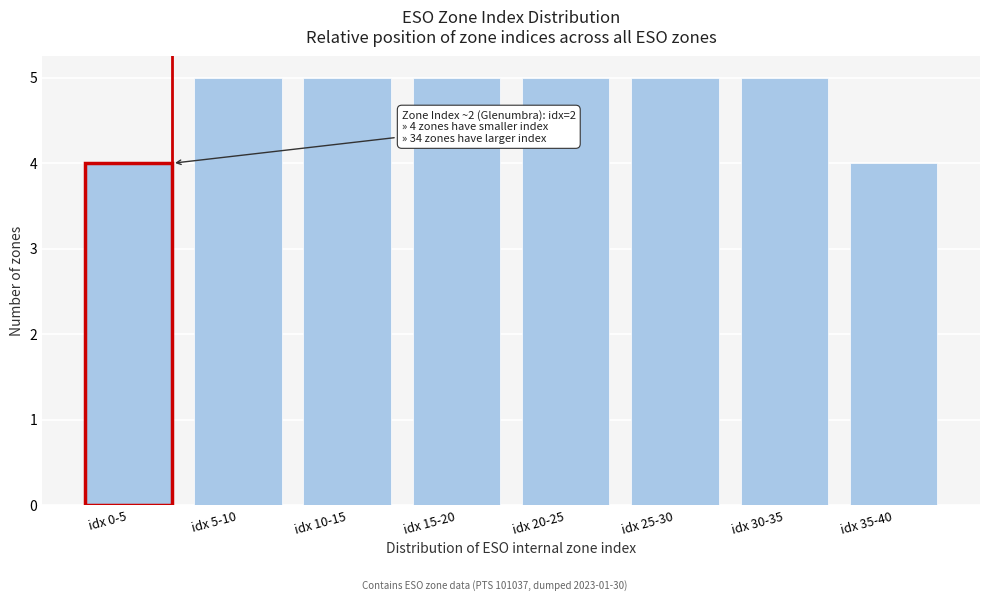

Reading right to left, extract all data points from this chart.

idx 35-40=4	idx 30-35=5	idx 25-30=5	idx 20-25=5	idx 15-20=5	idx 10-15=5	idx 5-10=5	idx 0-5=4